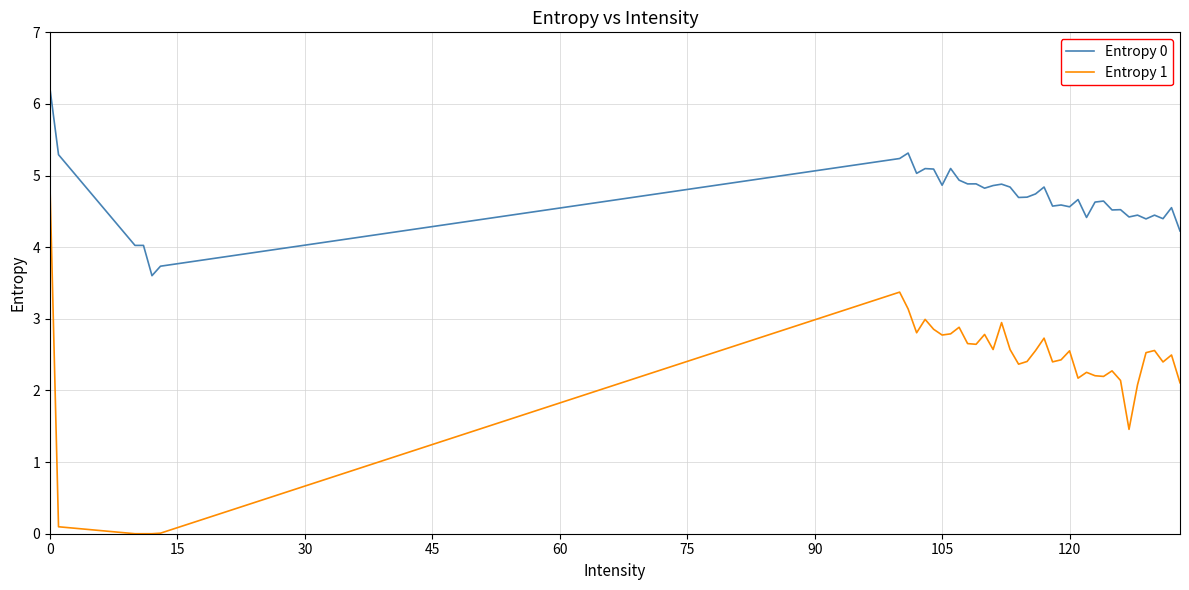

What is the difference between the maximum and minimum values in the Entropy 0 series?

2.6